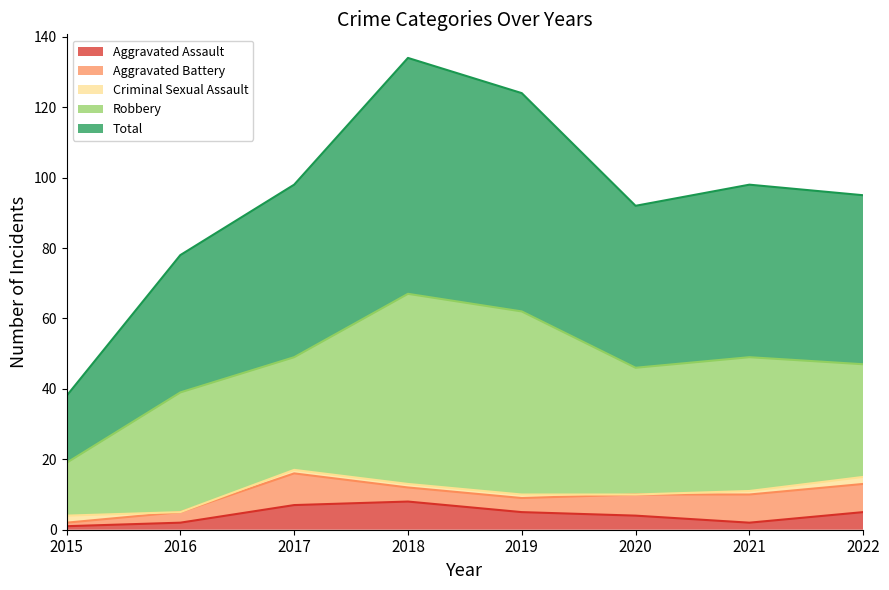

Rank the categories by Aggravated Battery value from lowest to highest.

2015, 2016, 2018, 2019, 2020, 2021, 2022, 2017